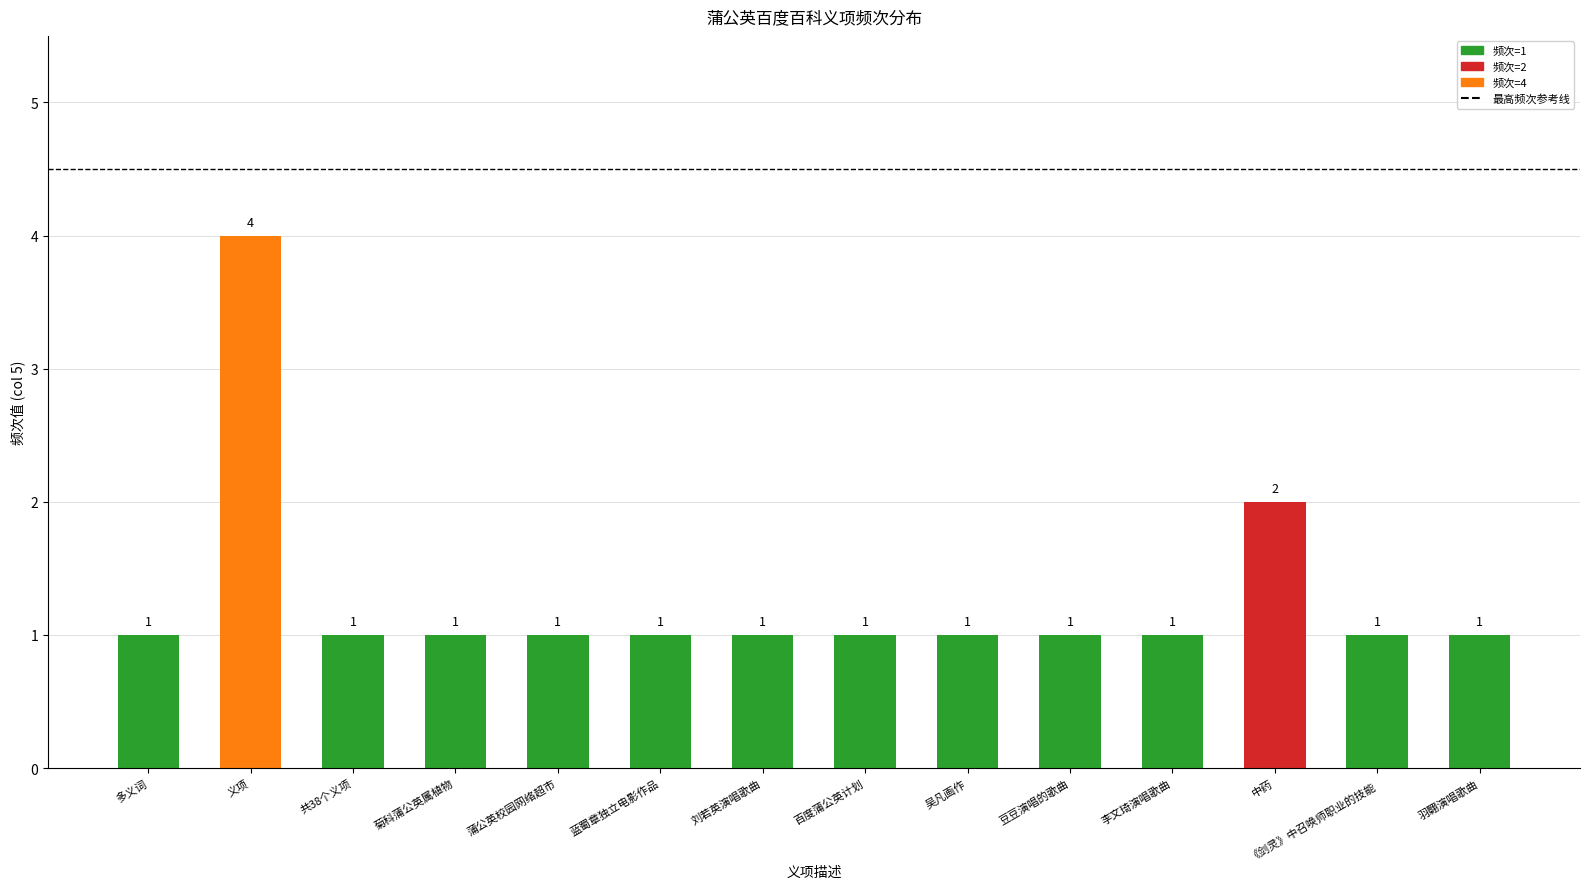

What is the value of the 1st bar from the left?

1